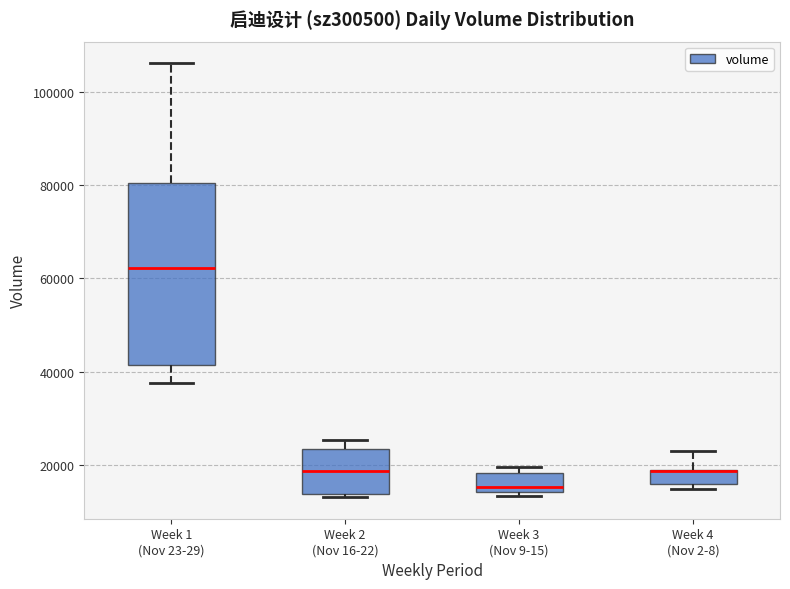

Which box is the tallest, from its lower edge to its upper edge?

Week 1 (Nov 23-29)